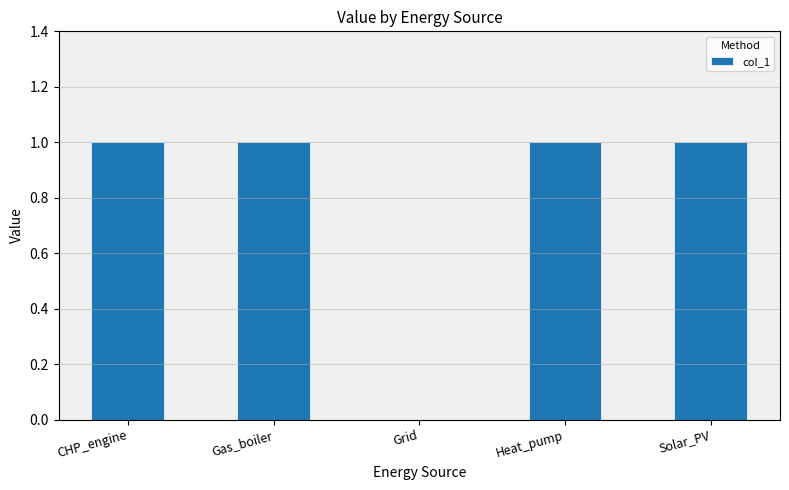

What is the sum of all values?

4